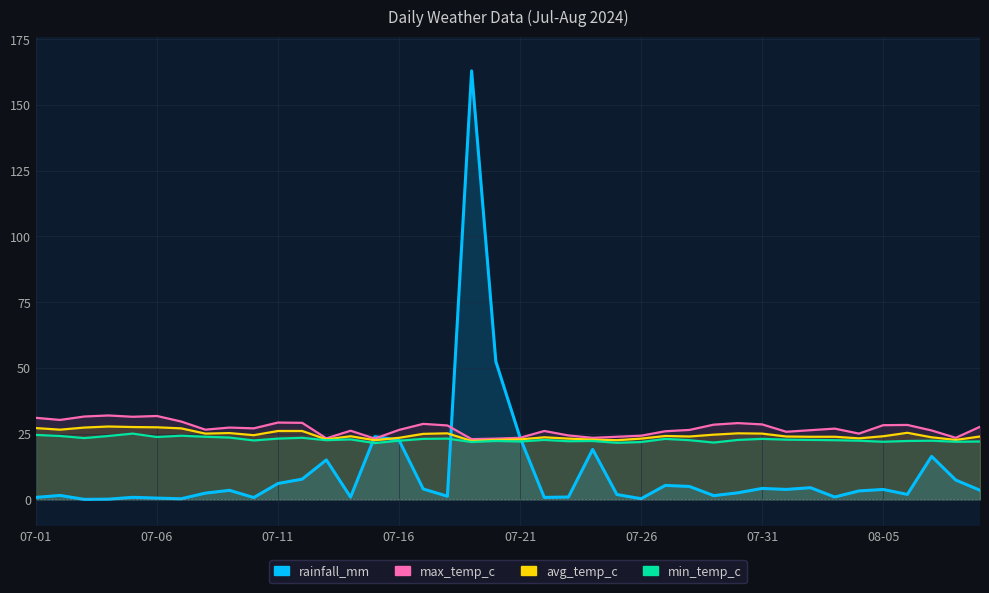

At which label does rainfall_mm reach its peak?

2024-07-19